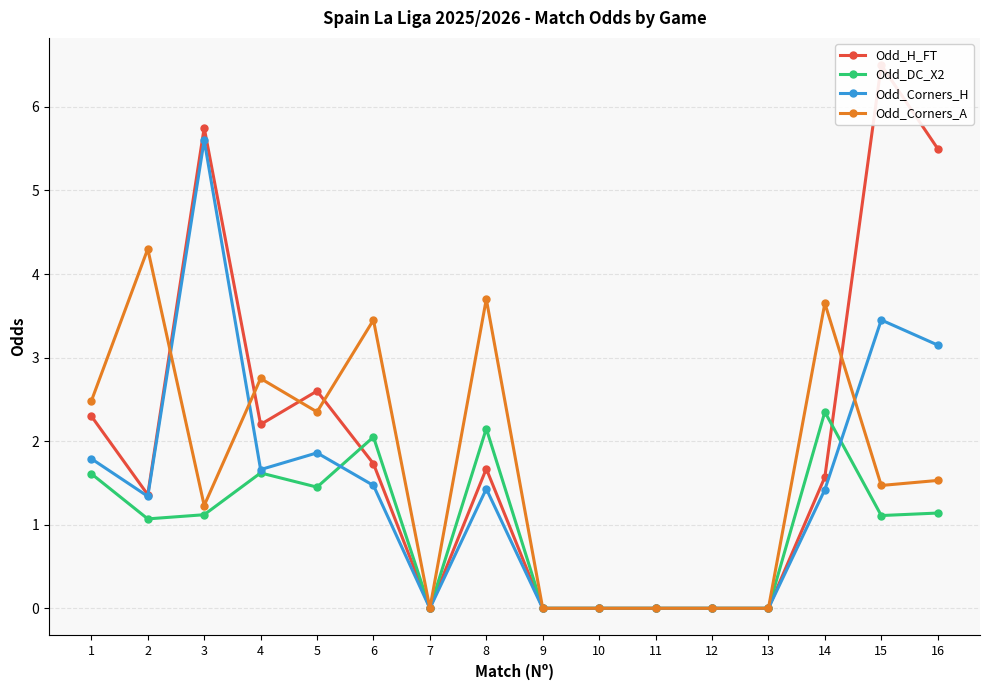

What is the total value across all series at 3?

13.7